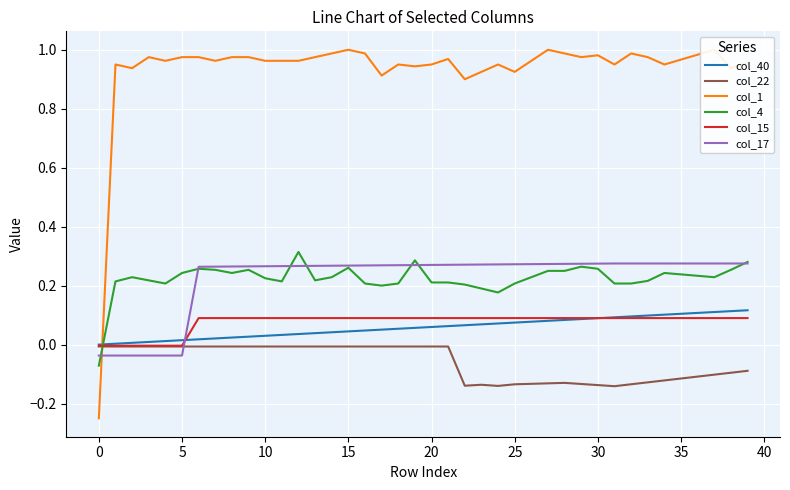

True or false: col_17 has a value of 0.5 at 20.

False